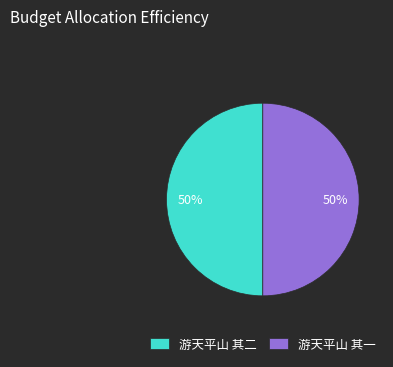

How many segments does this pie chart have?

2